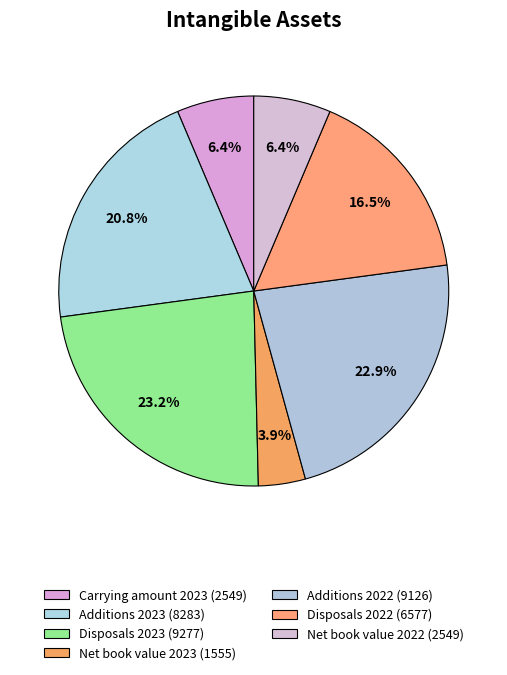

Which slice is the smallest?

Net book value 2023